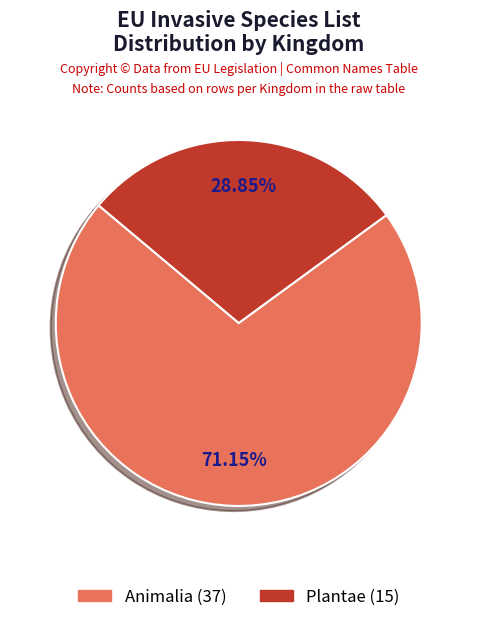

Is it true that Animalia is 71% of the pie?

True